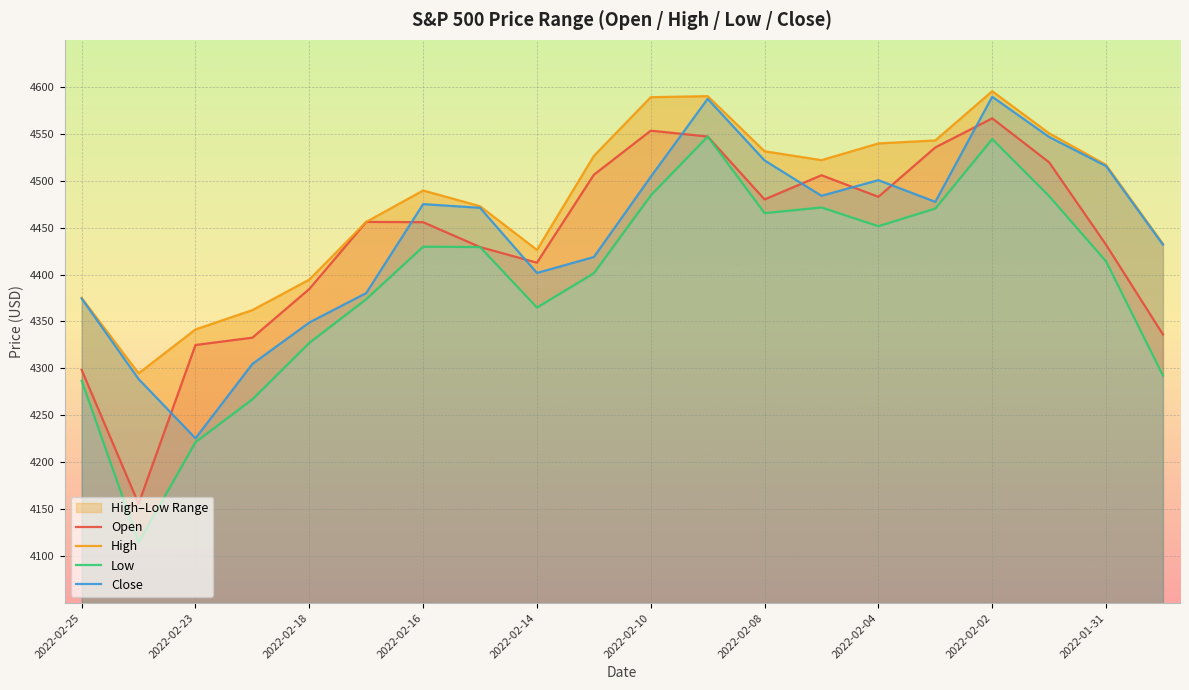

The Open series shows 5955.5 at 2022-02-25. True or false?

False